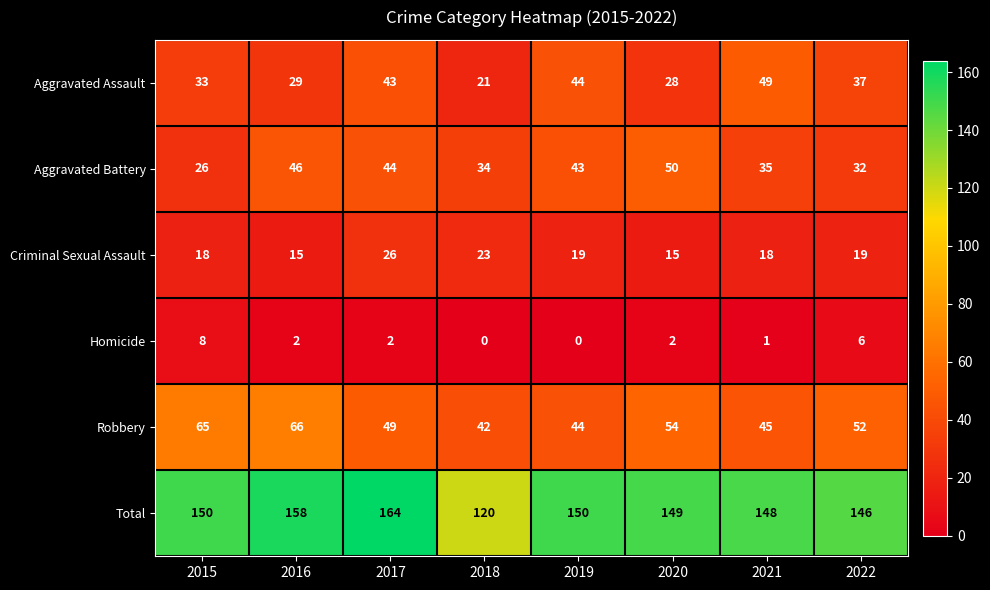

What is the difference between the second highest and second lowest values in the Aggravated Assault series?

16